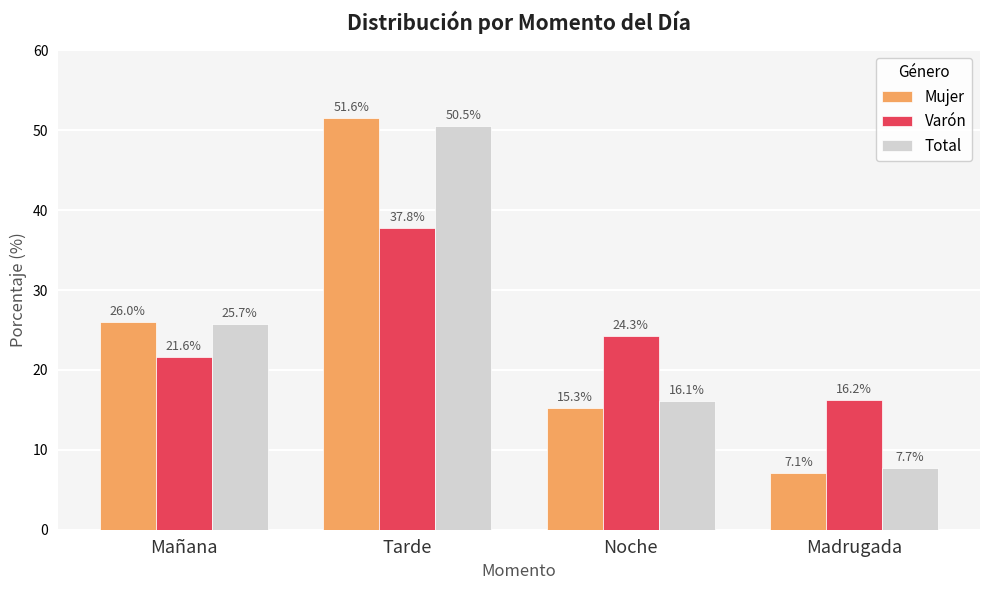

At which category does the chart reach its peak across all series?

Tarde